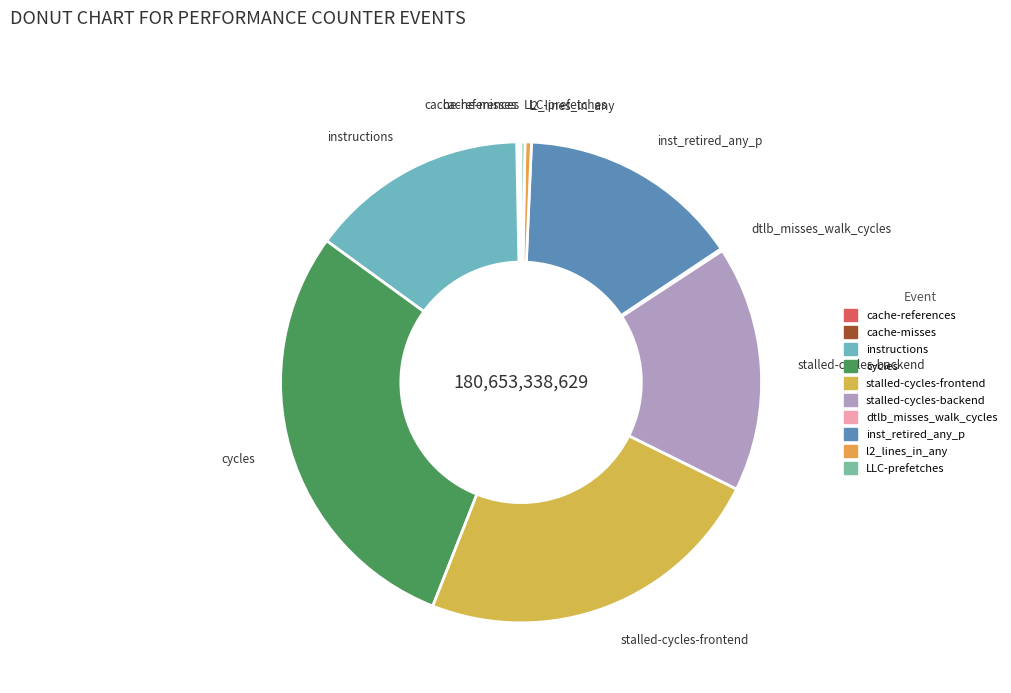

Does any single category account for the majority?

No